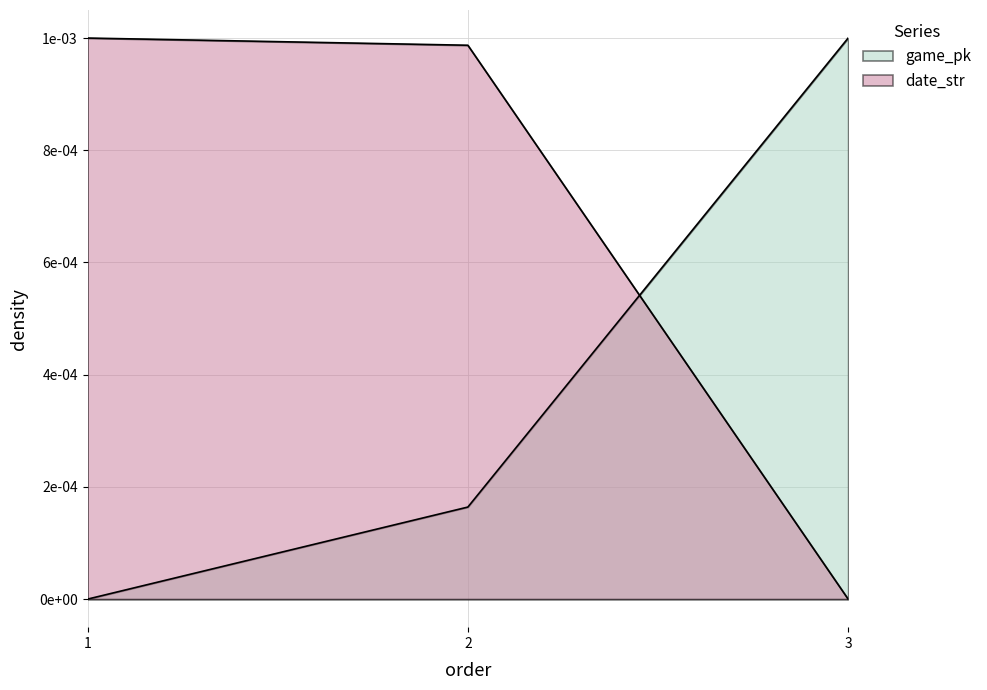

True or false: date_str has a value of 0.0 at 3.

True